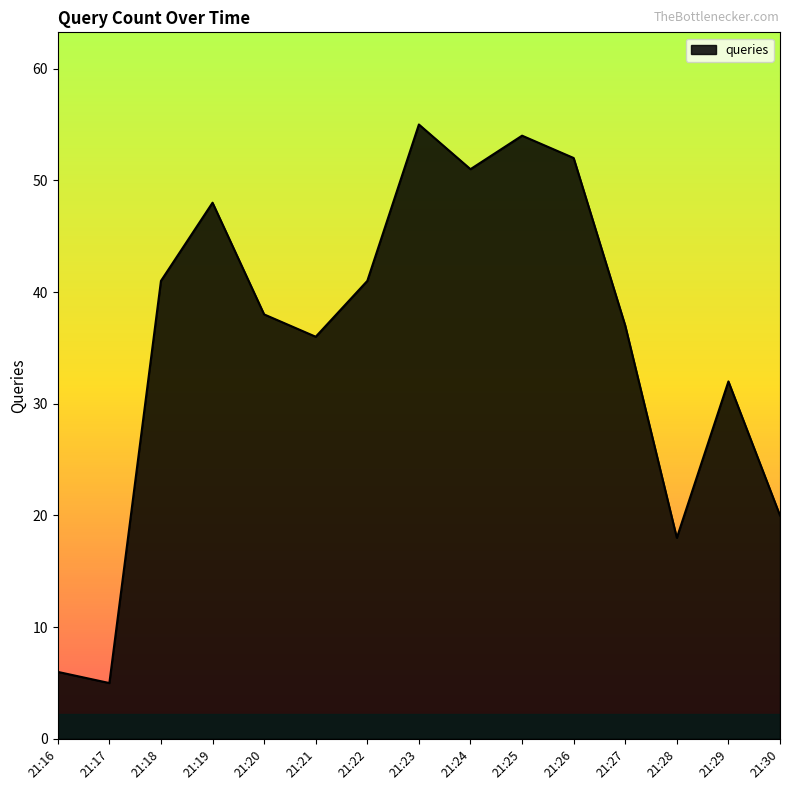

What is the minimum value shown in the chart?

5